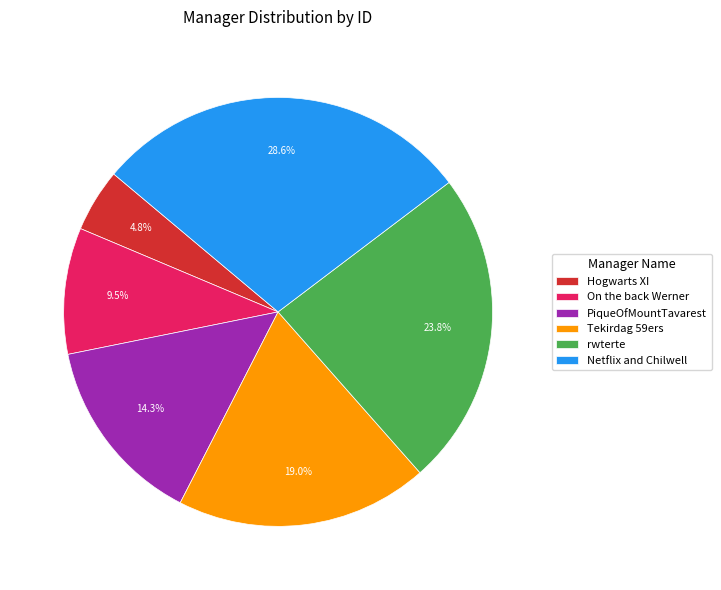

Rank the categories by value from highest to lowest.

Netflix and Chilwell, rwterte, Tekirdag 59ers, PiqueOfMountTavarest, On the back Werner, Hogwarts XI